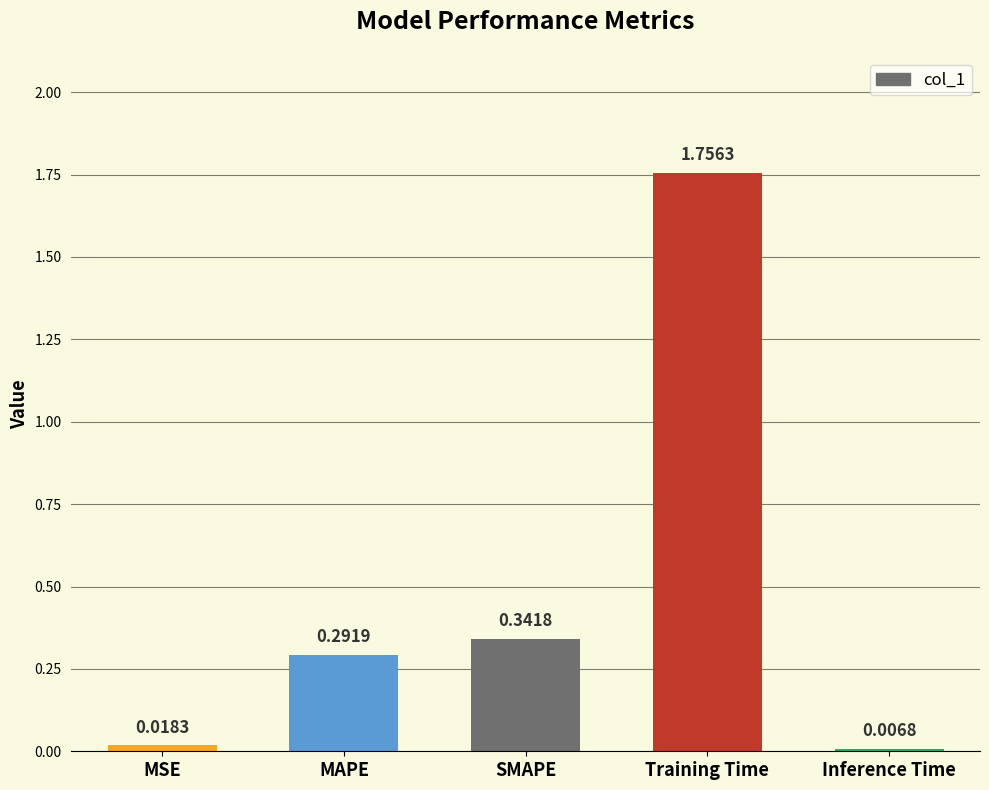

List the labels in order of value, largest first.

Training Time, SMAPE, MAPE, MSE, Inference Time